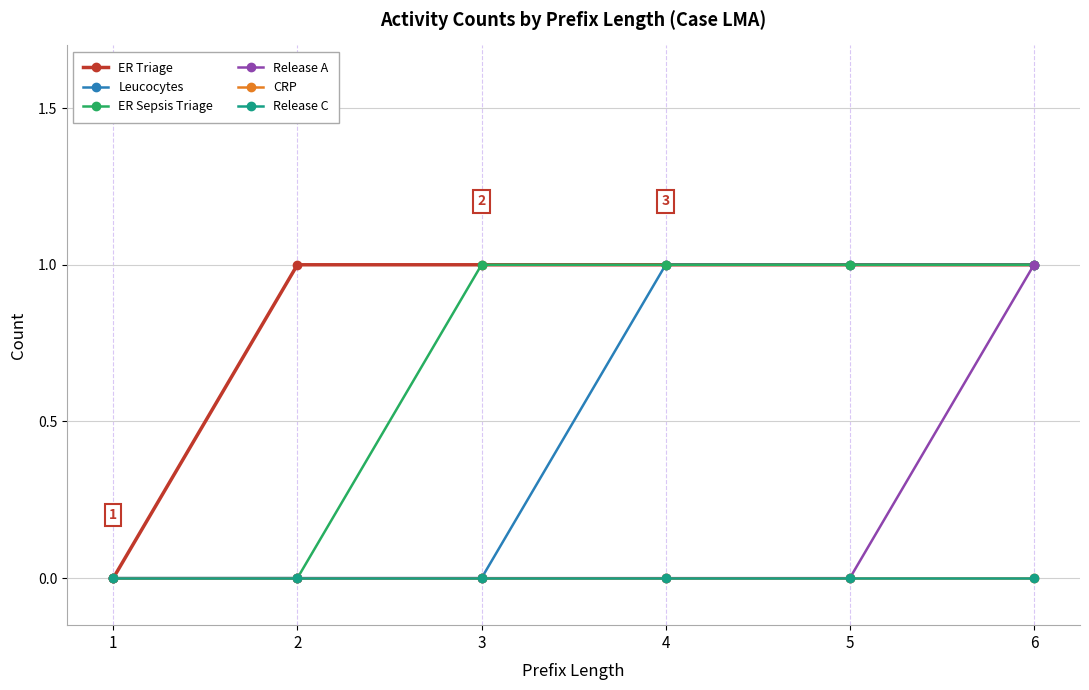

The value of Release A at 4 is -1. True or false?

False